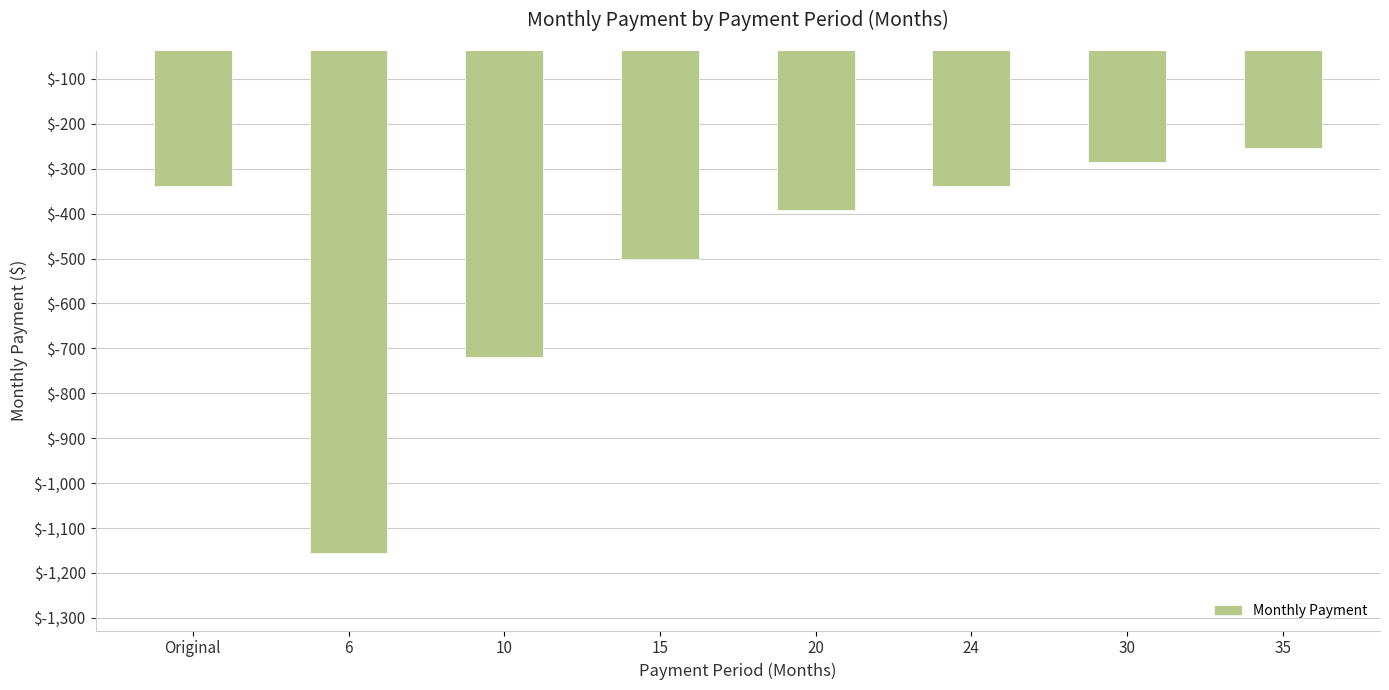

Which has a higher value, 15 or 35?

35